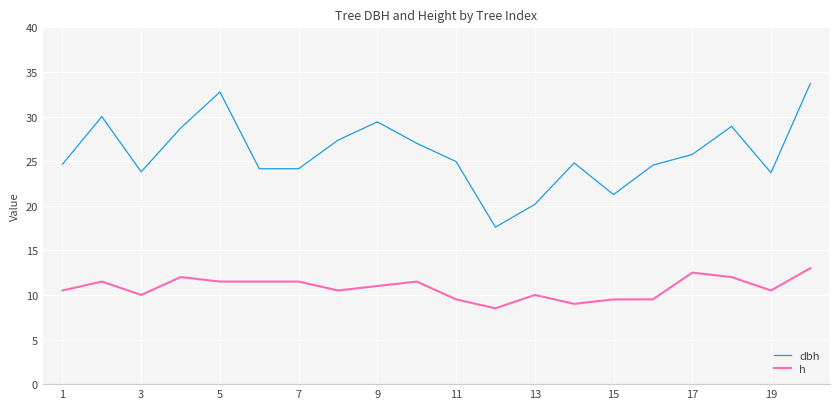

What is the highest value of the dbh series?

33.7